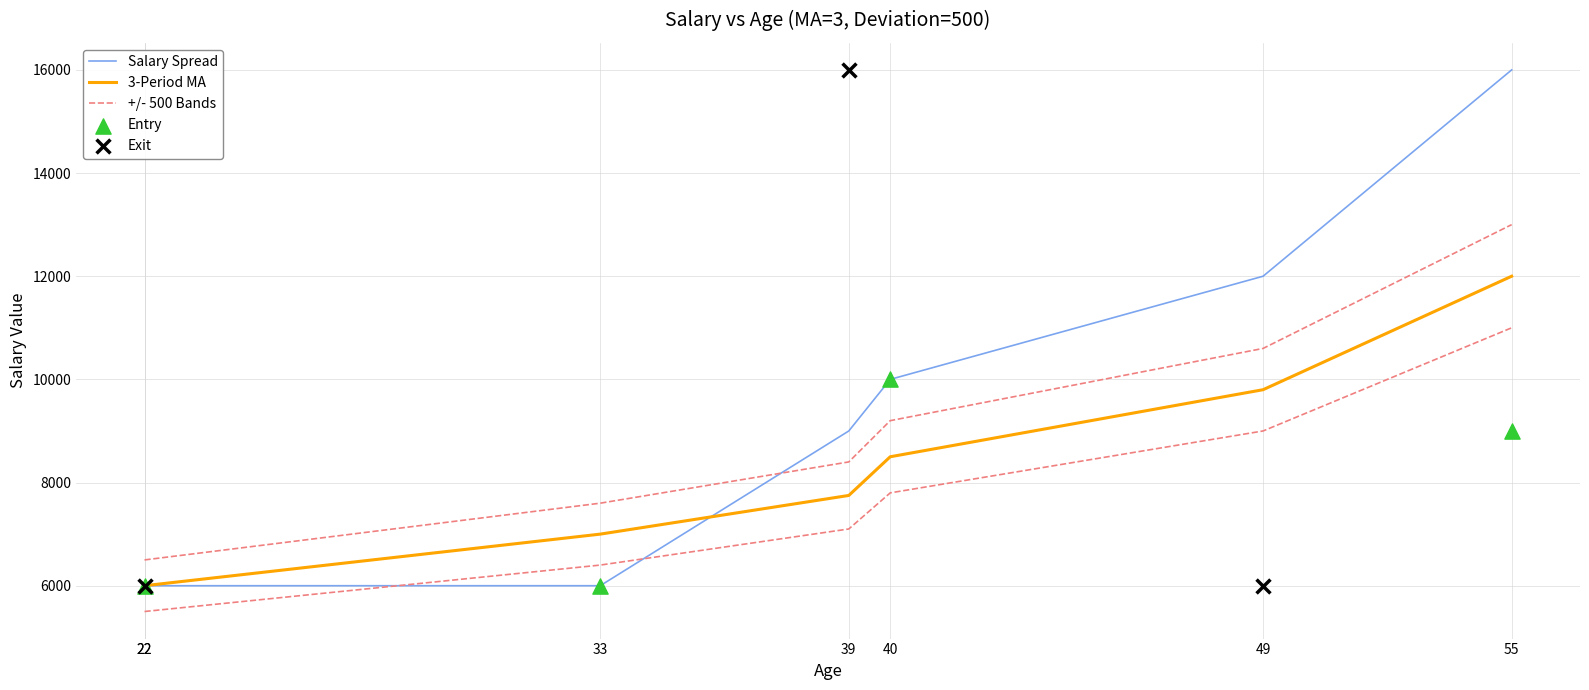

Between 22 and 49, which is larger?

49